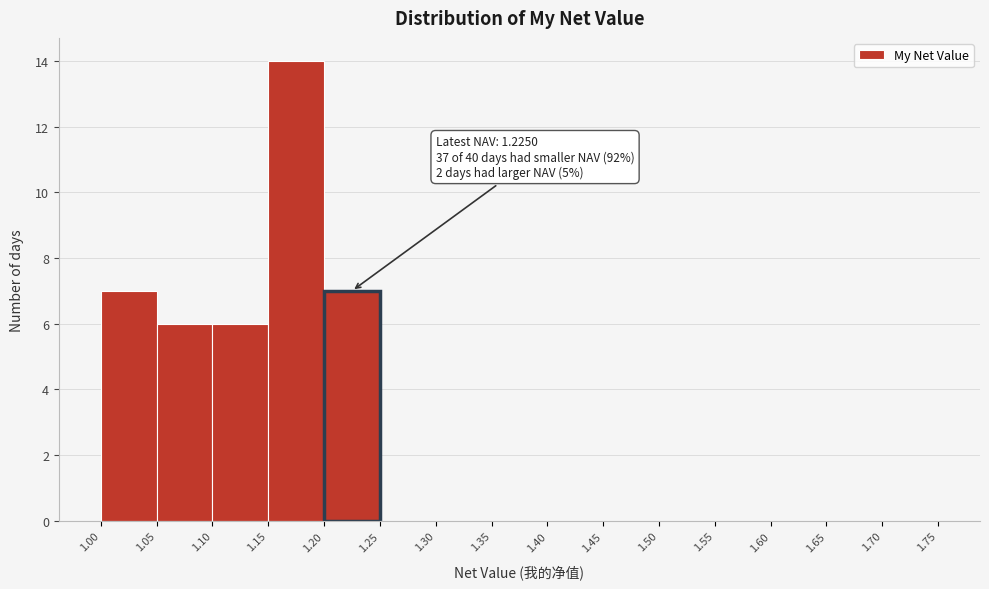

Which range on the x-axis has the tallest bar?

1.15 to 1.20